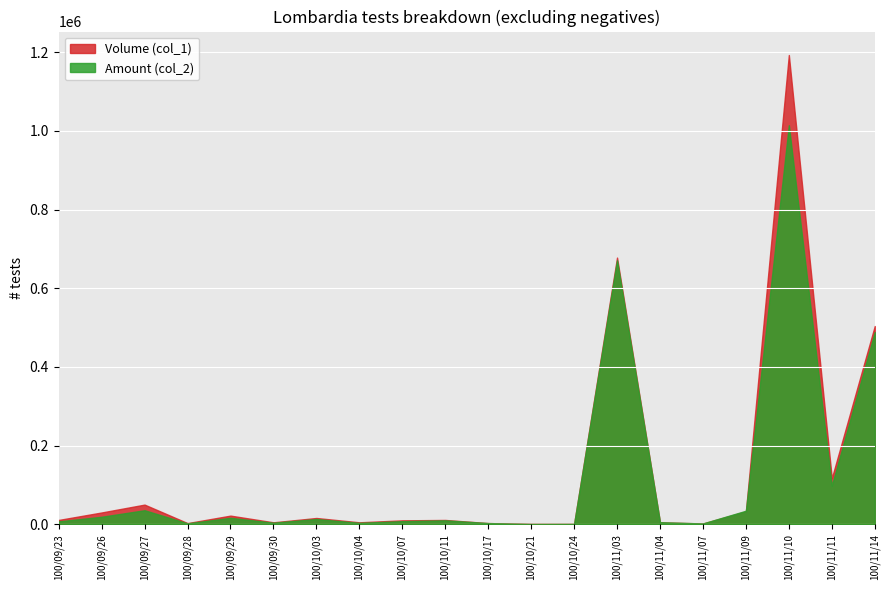

At 100/09/28, list the series in order from largest to smallest.

Volume (col_1), Amount (col_2)